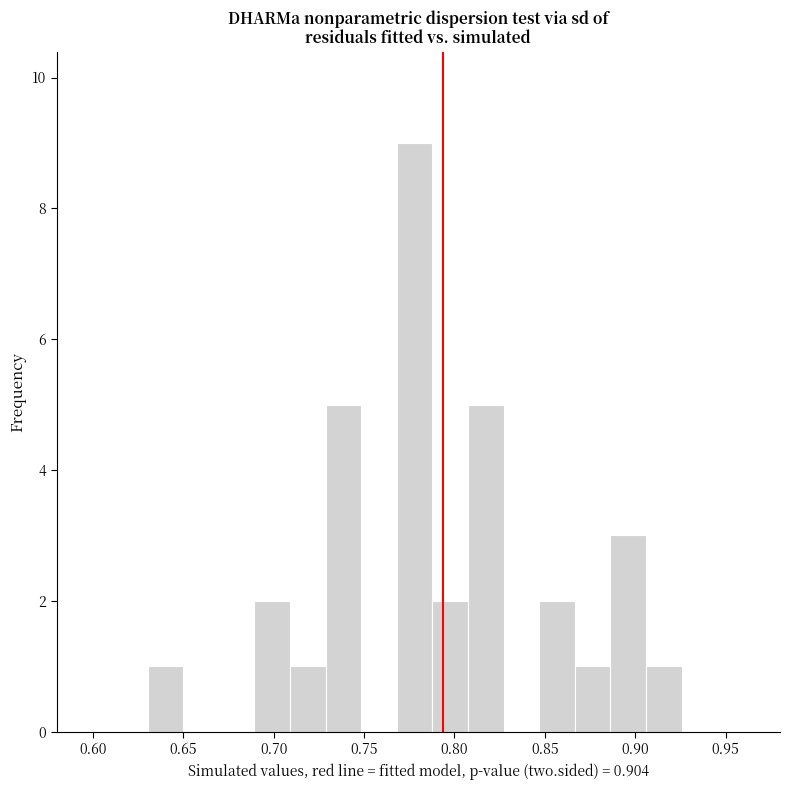

Around what value on the x-axis is the tallest bar? Give the approximate position of its centre, as read against the axis.

0.780